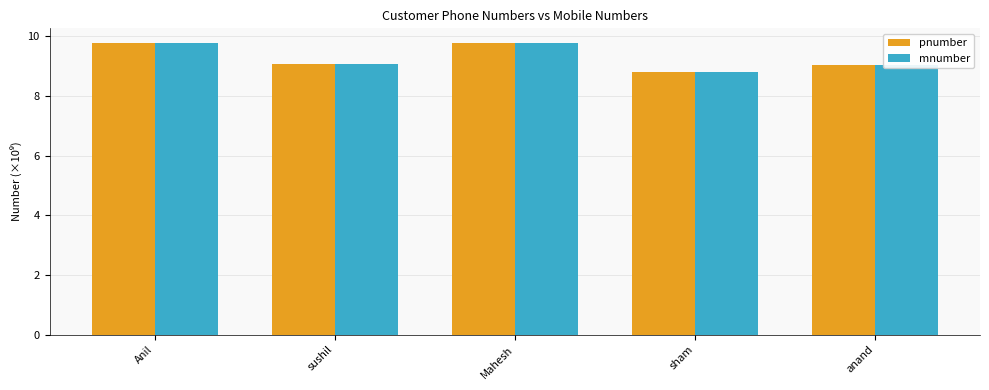

Is the value of mnumber at sham greater than the value of pnumber at Anil?

No